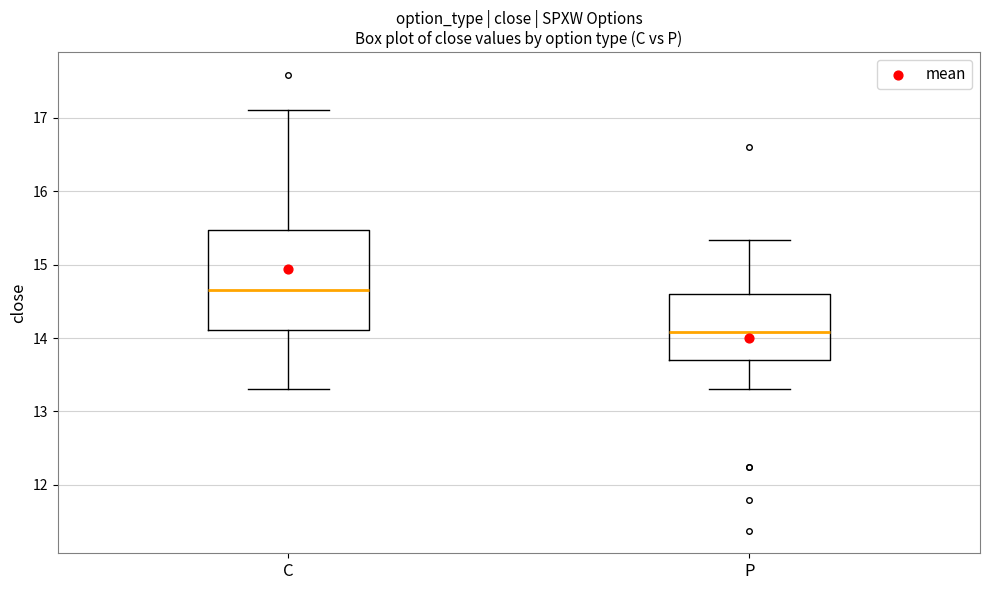

Which box has the highest median line?

C